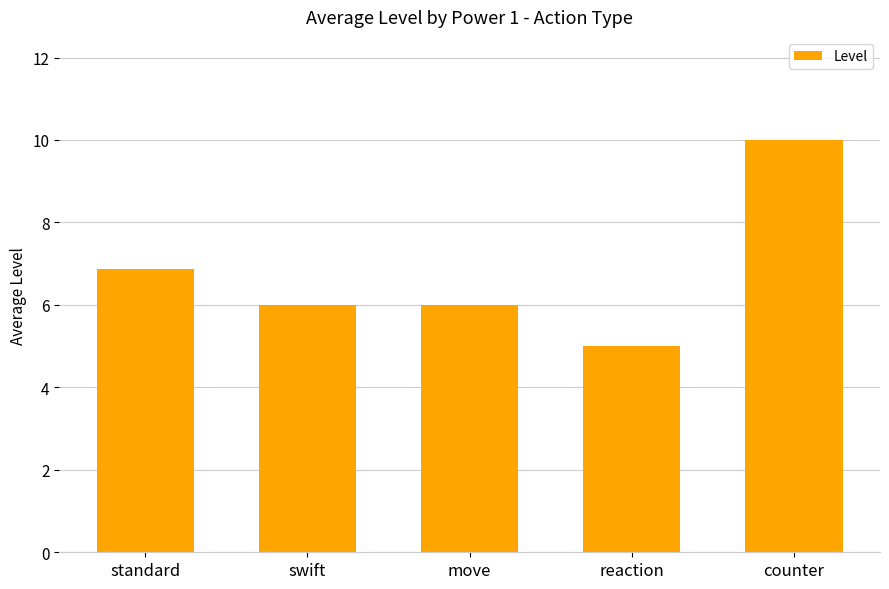

The chart shows a value of 10.3 at standard. True or false?

False